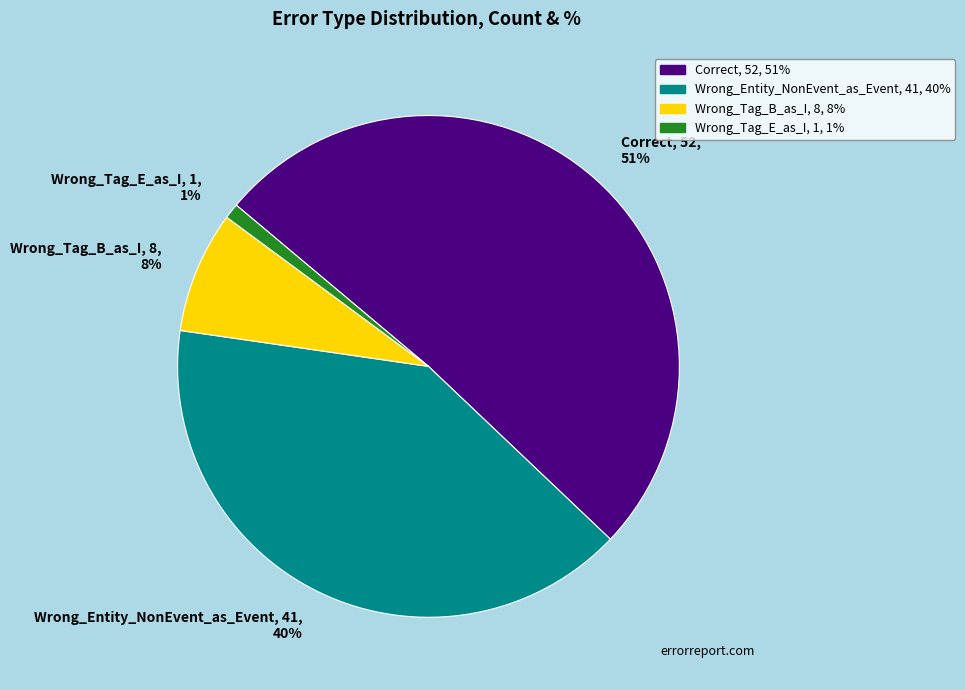

Count the number of slices in the pie.

4